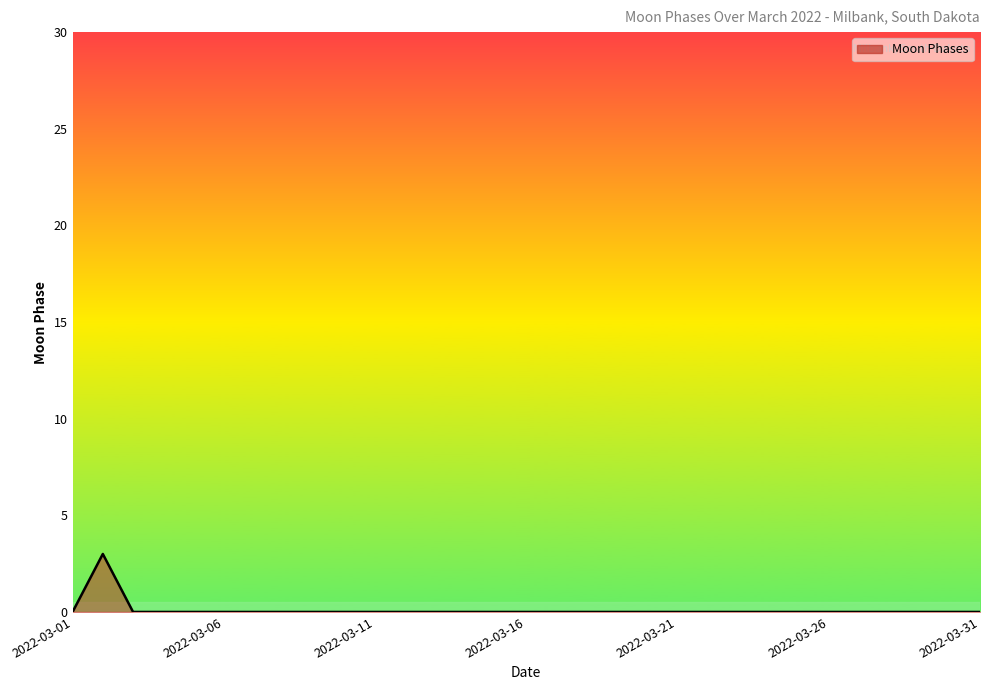

What is the difference between the maximum and minimum values?

3